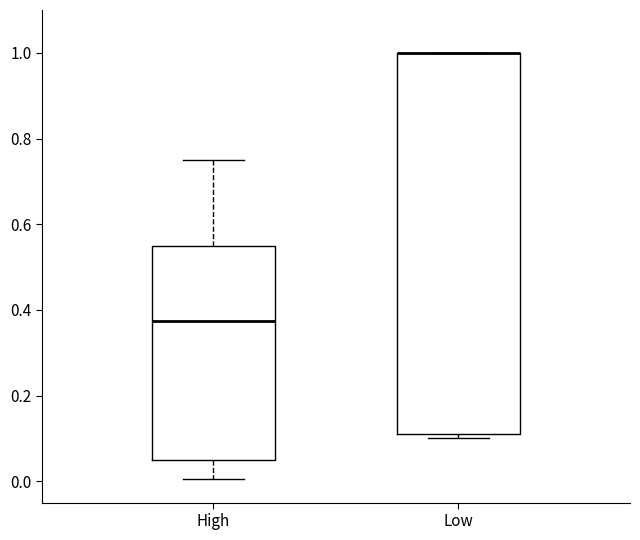

Where is the lower edge of the box for Low on the y-axis? The values are not printed on the chart, so give them approximately, as read against the axis.

0.12